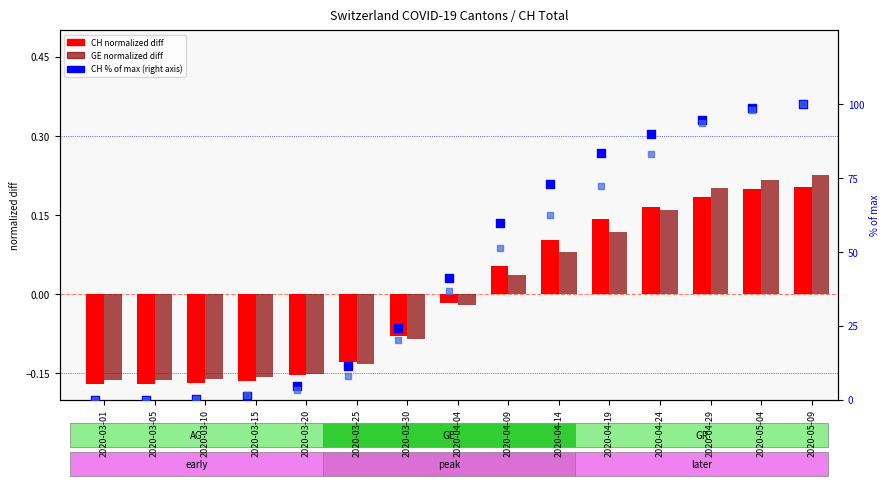

Is the value of GE (normalized diff) at 2020-05-04 greater than the value of CH % of max at 2020-04-04?

No